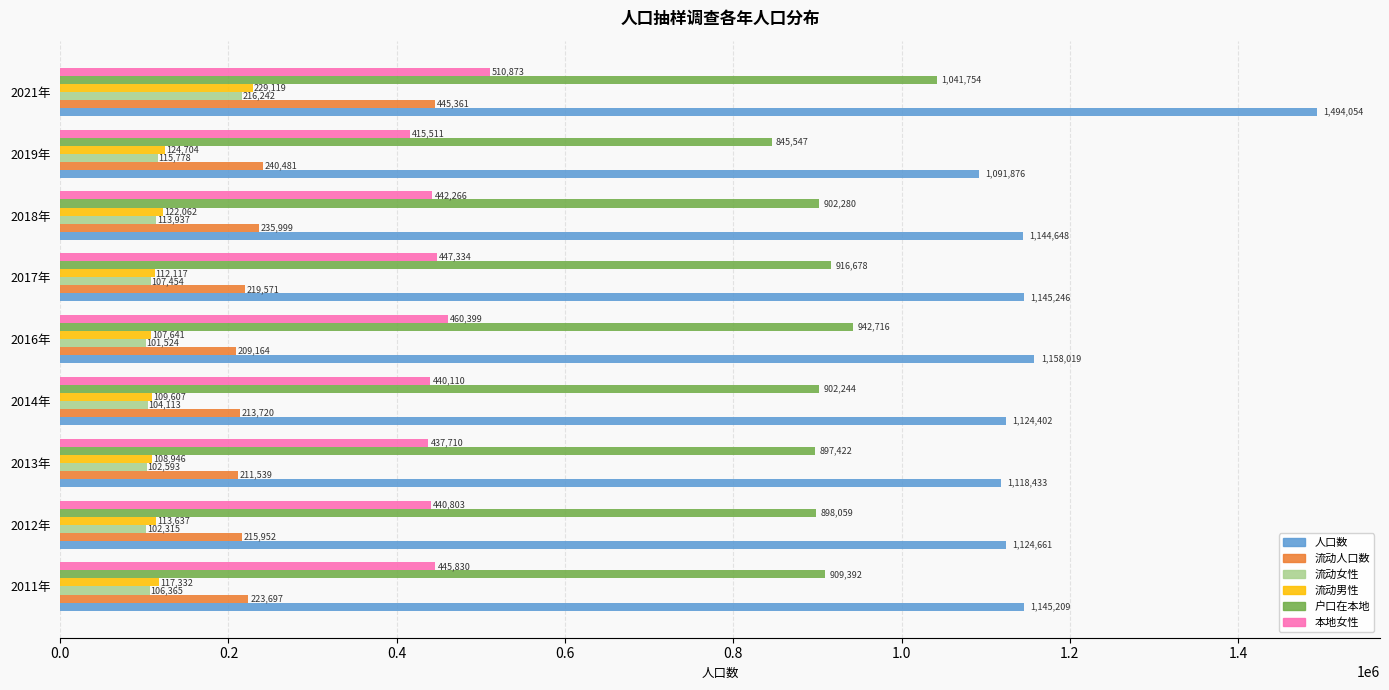

Which series has the widest spread of values?

人口数